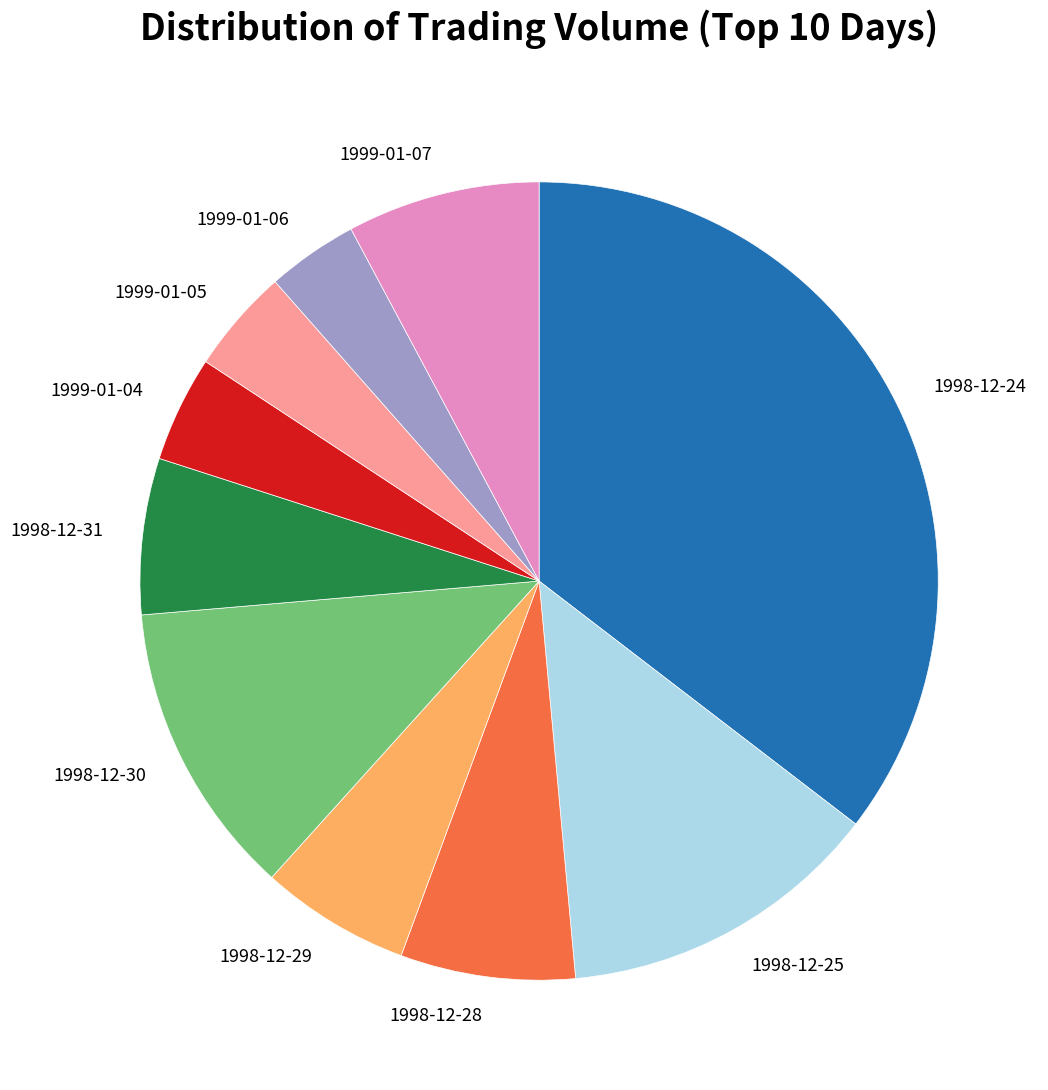

How many slices are in this pie chart?

10